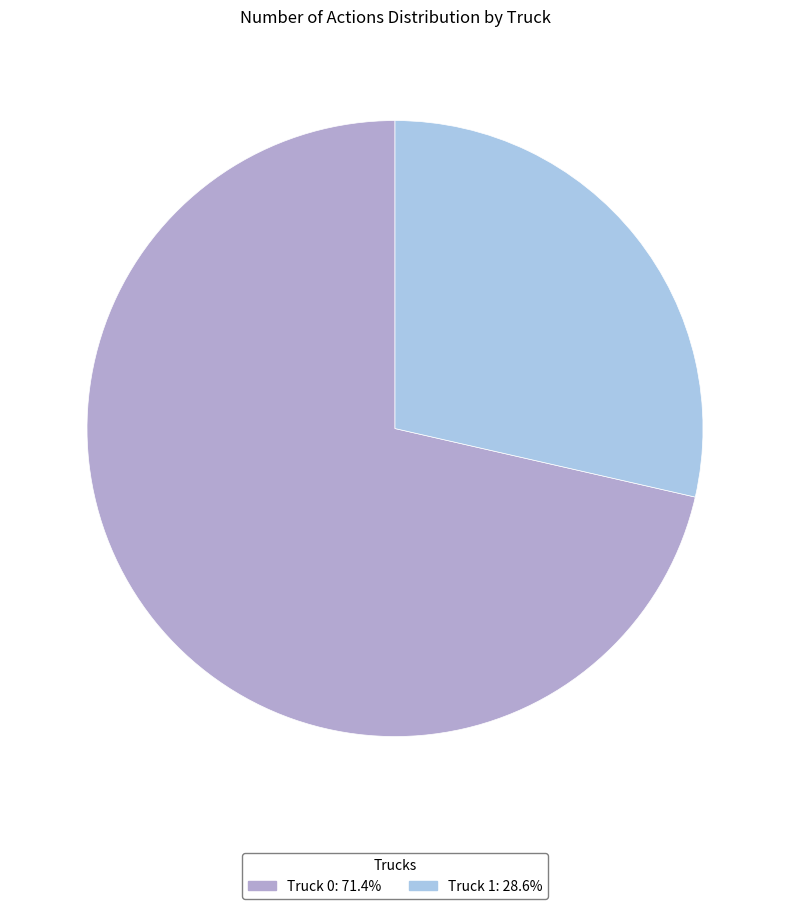

Count the number of slices in the pie.

2